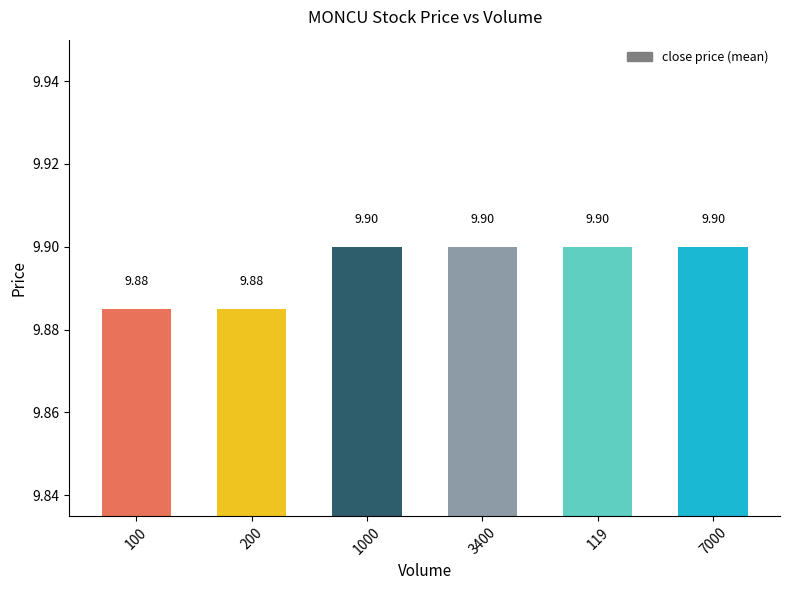

Reading left to right, extract all data points from this chart.

100=9.9	200=9.9	1000=9.9	3400=9.9	119=9.9	7000=9.9